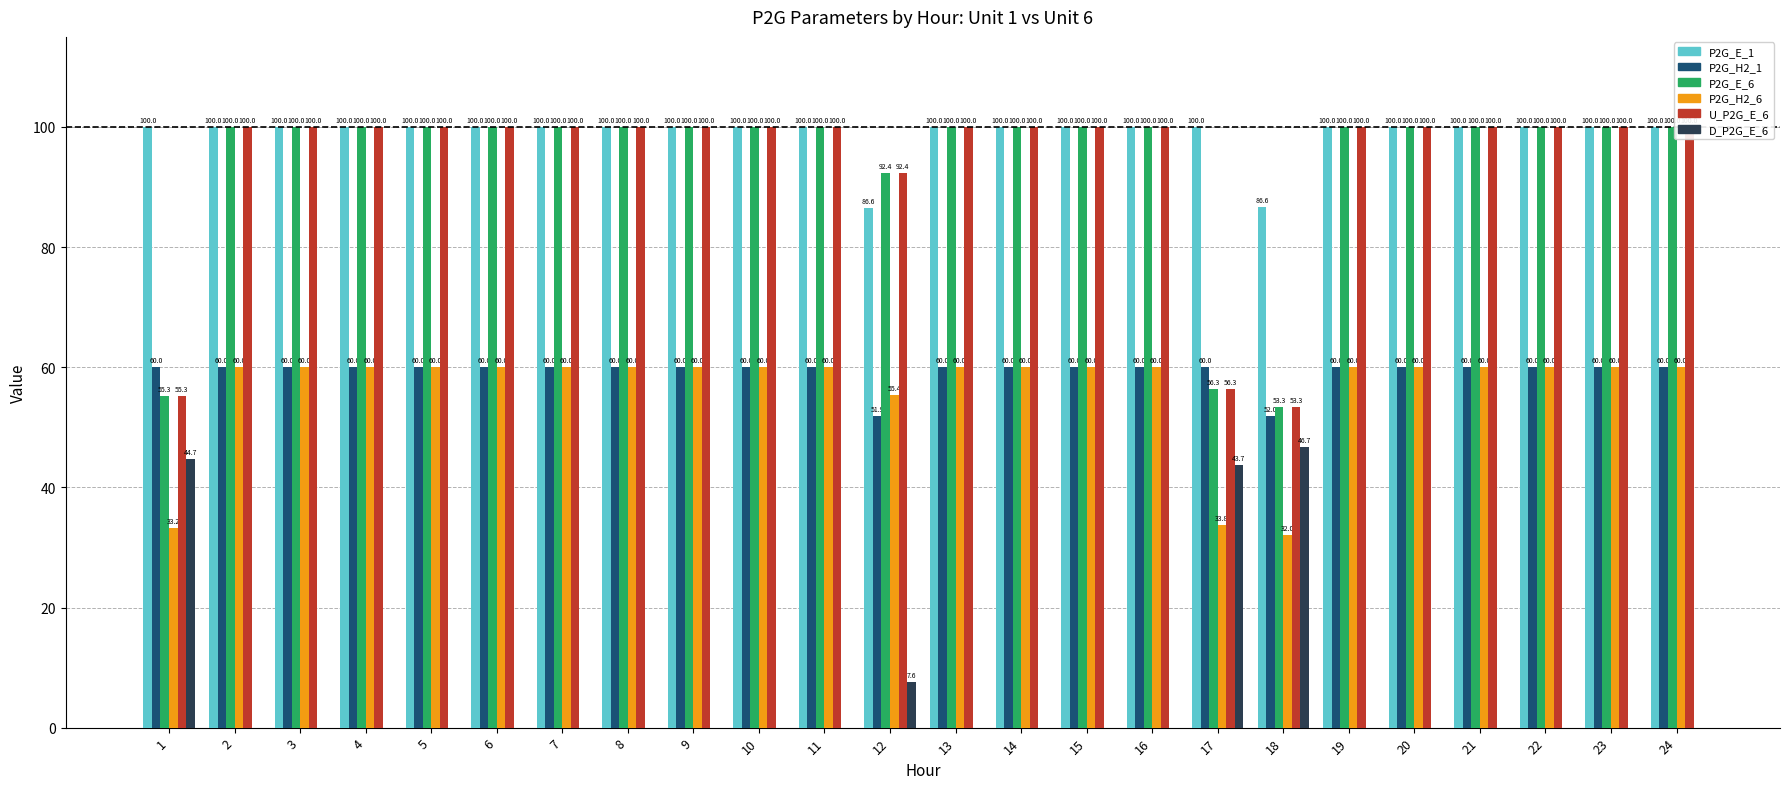

At which category does the chart reach its minimum across all series?

2